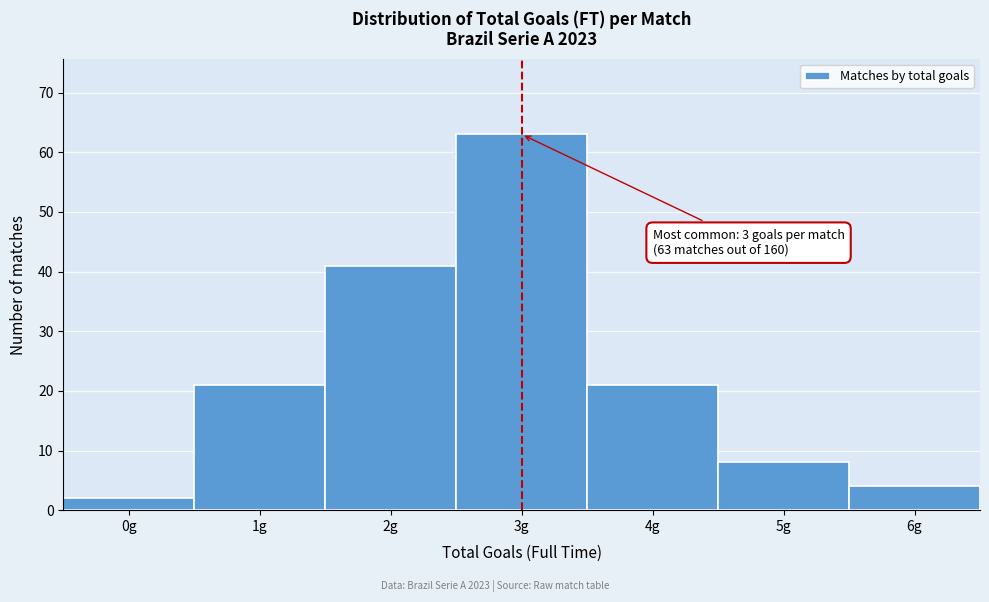

Reading left to right, transcribe all the data shown in this chart.

0g=2	1g=21	2g=41	3g=63	4g=21	5g=8	6g=4